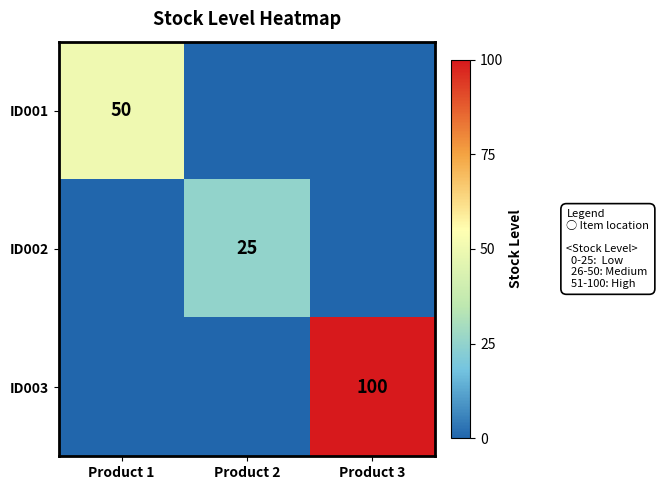

Is it true that ID003 equals 152 at Product 3?

False